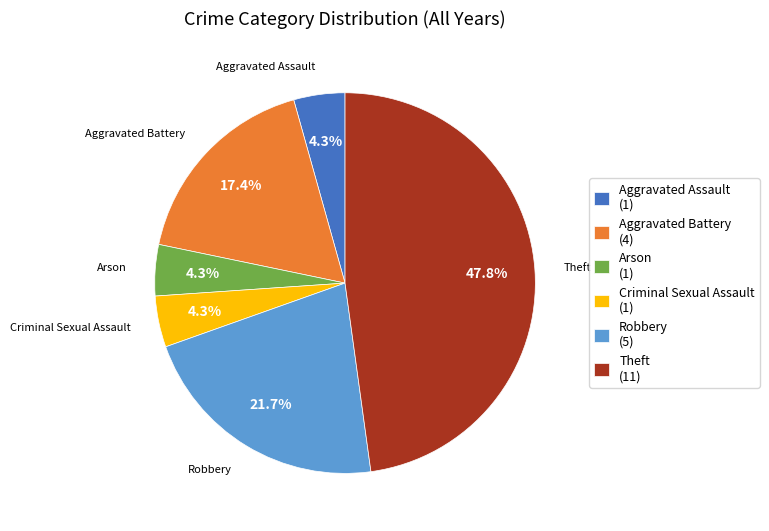

Is the sum of Aggravated Assault (1) and Aggravated Battery (4) greater than half?

No